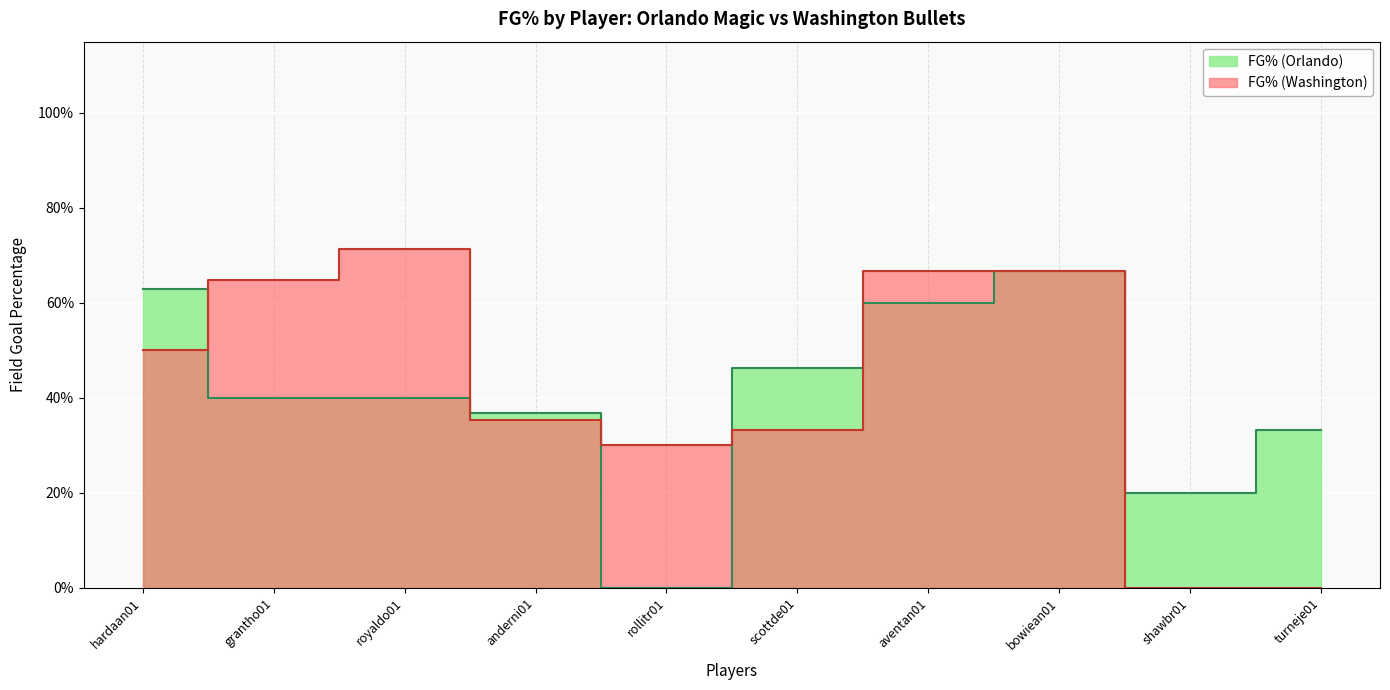

Is the value of FG% (Orlando) at scottde01 greater than the value of FG% (Washington) at rollitr01?

Yes